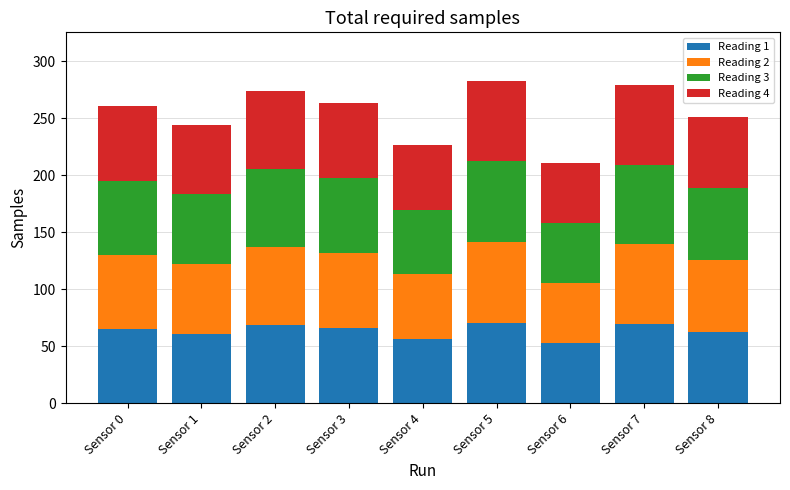

What is the lowest value of the Reading 1 series?

52.8